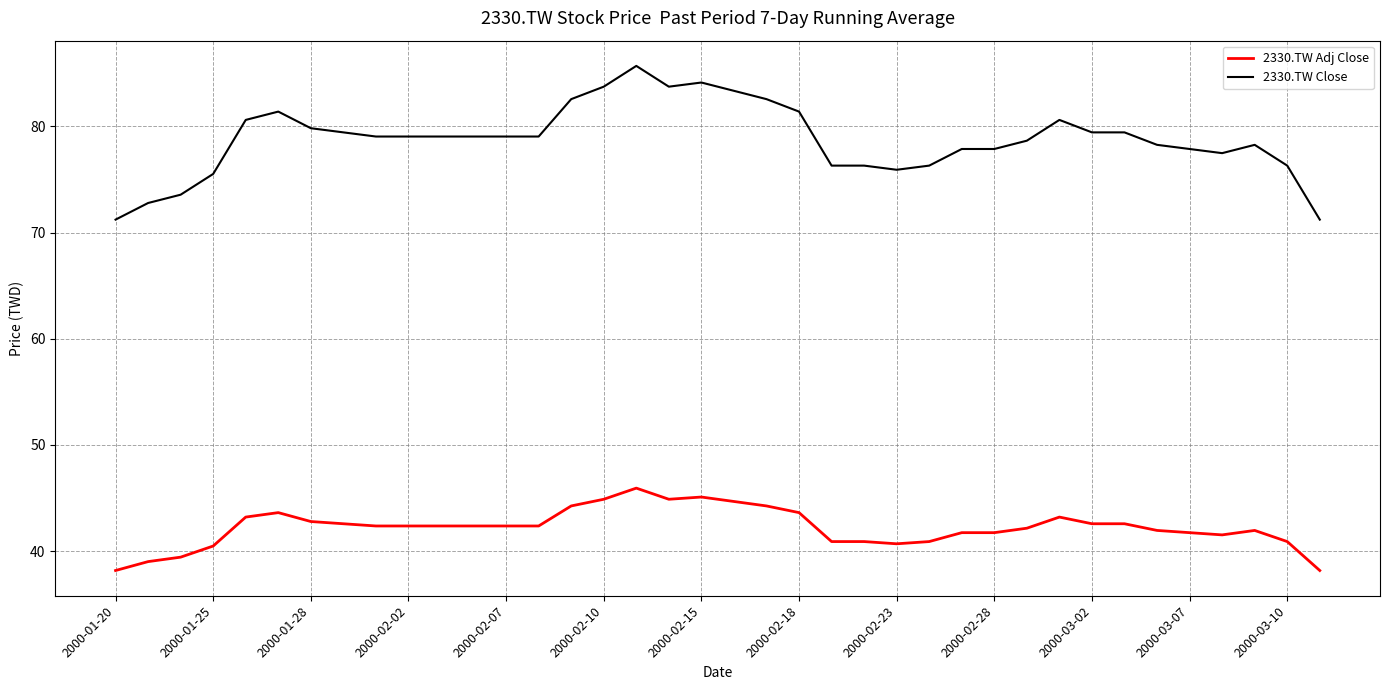

Which series has the largest total across all categories?

2330.TW Close